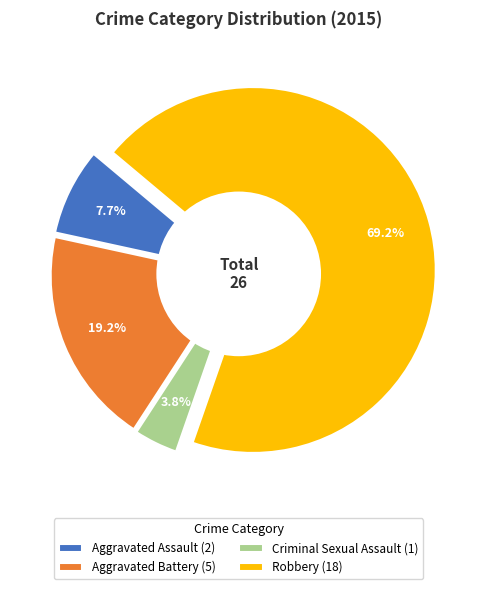

Which has a higher value, Criminal Sexual Assault or Robbery?

Robbery